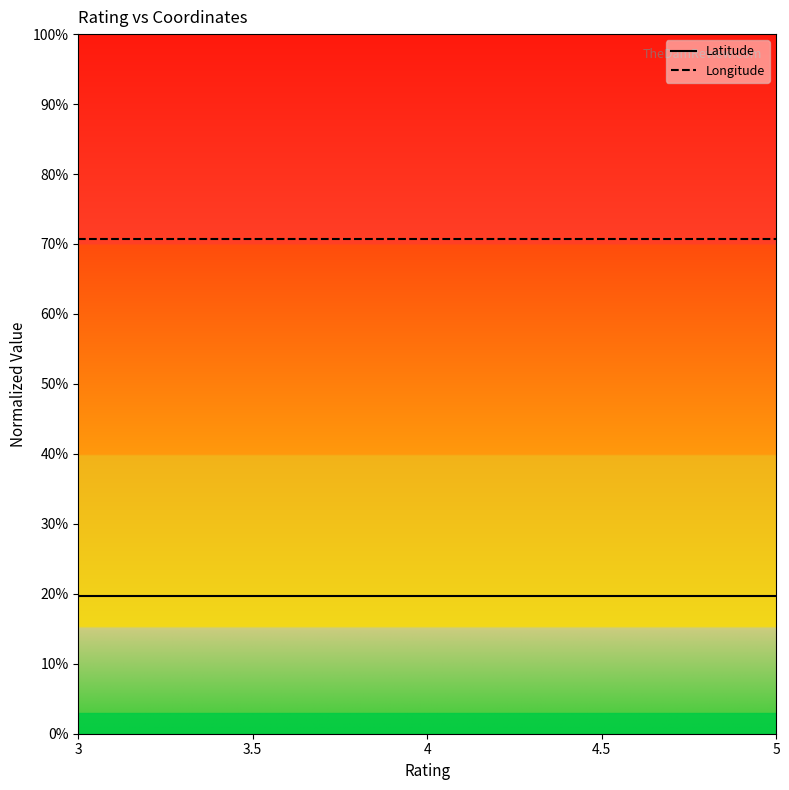

How many distinct data groups are displayed?

2